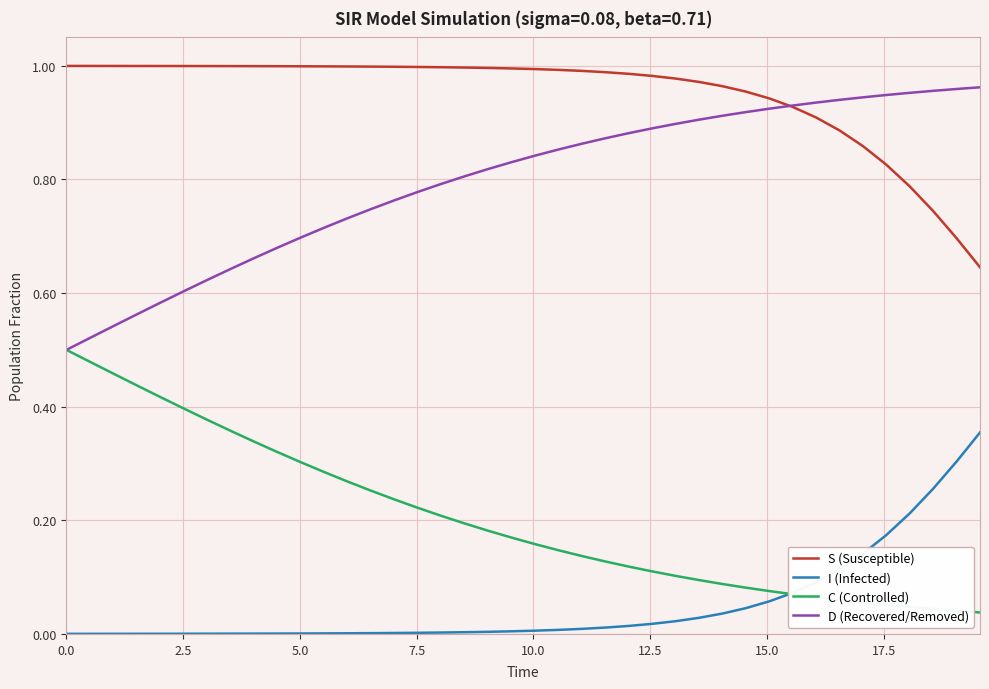

Which series has the largest total across all categories?

S (Susceptible)